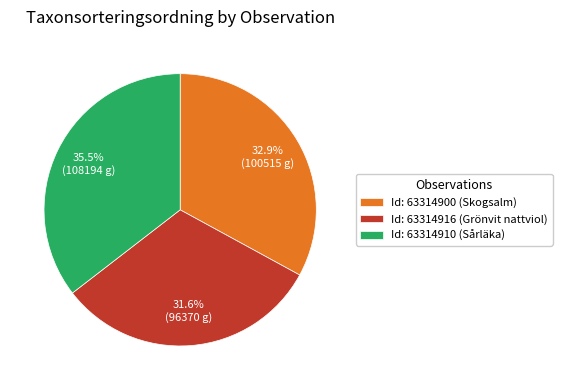

Approximately how many times larger is the value at Id: 63314916 (Grönvit nattviol) compared to Id: 63314910 (Sårläka)?

0.9